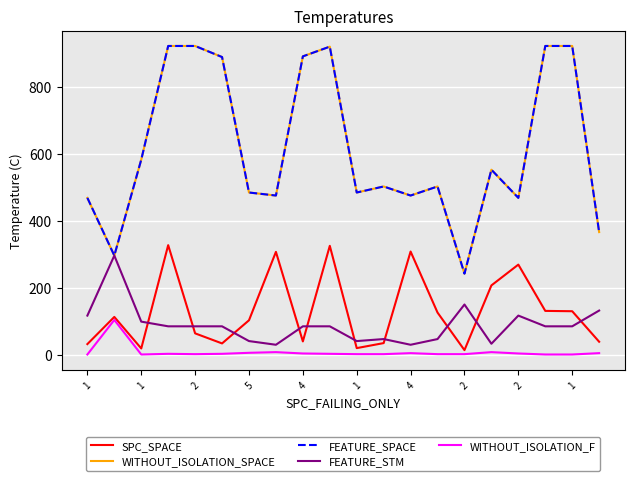

Does the chart have visible grid lines?

Yes